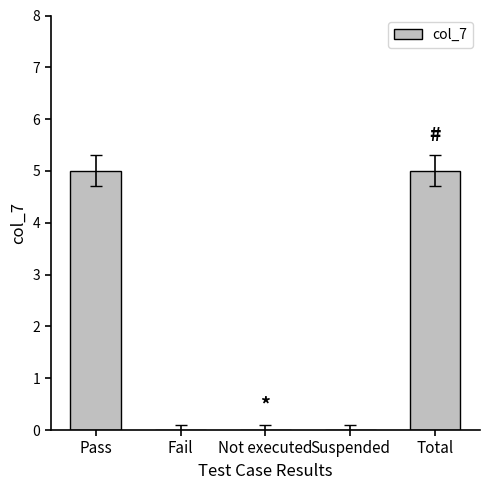

How many values are between 0 and 5?

5